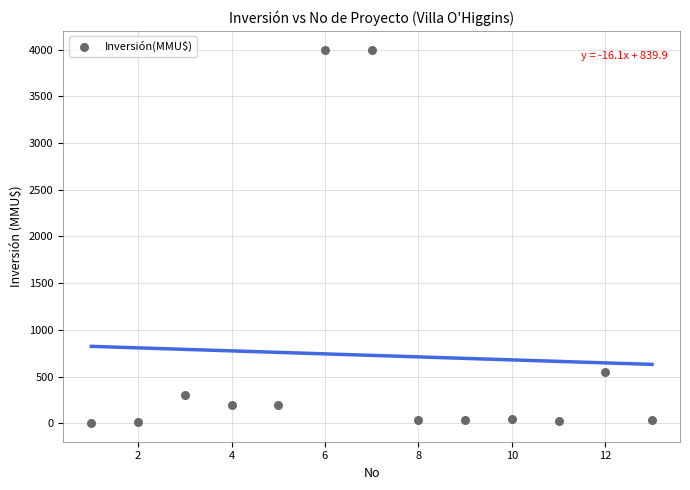

What Y value in the scatter plot is closest to 2001?

550.0